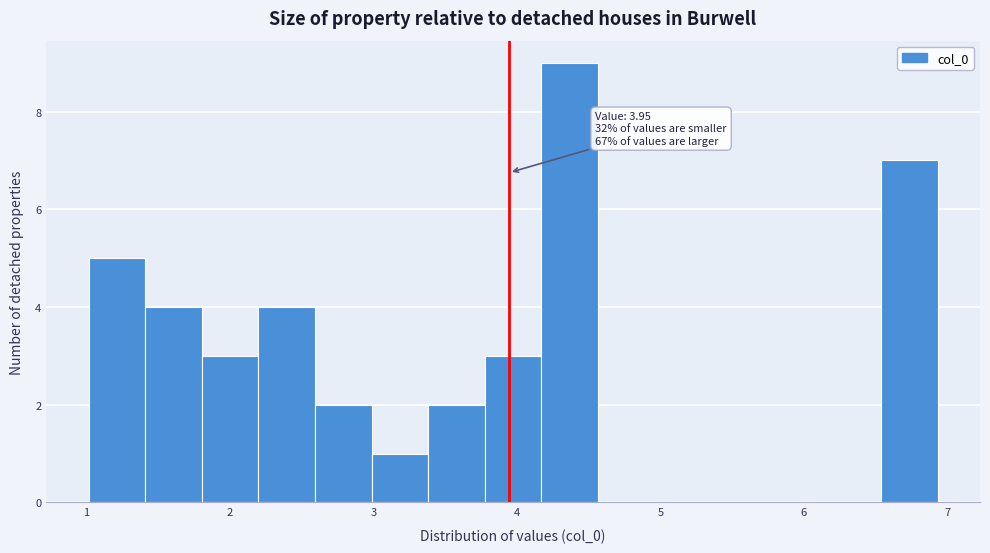

Around what value on the x-axis is the tallest bar? Give the approximate position of its centre, as read against the axis.

4.4